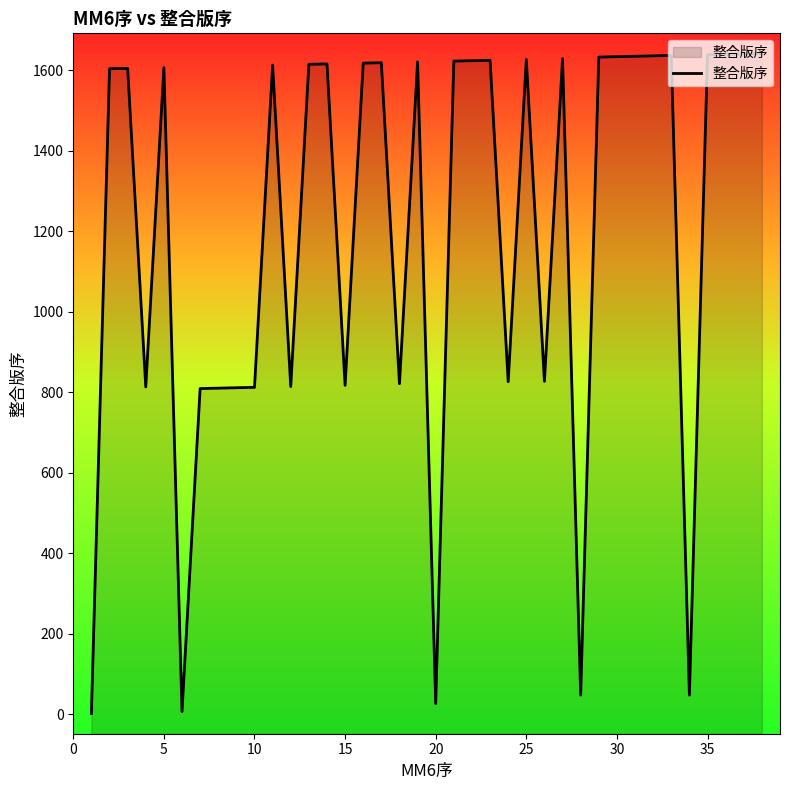

What is the maximum value shown in the chart?

1642